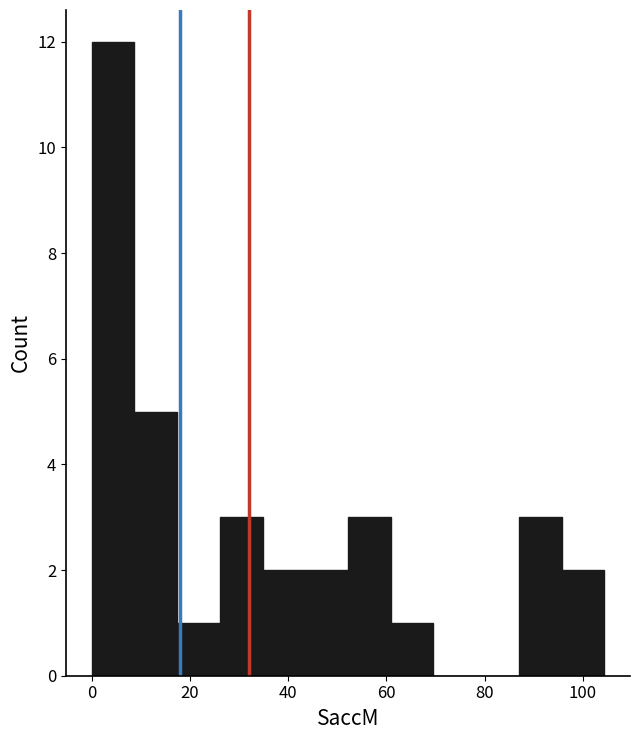

Reading left to right, transcribe this chart: for each bar, give the range it covers on the x-axis and its height. Neither the bar edges nor the heights are printed on the chart, so give them approximately, as read against the axes.

0 to 8: 12
8 to 18: 5
18 to 26: 1
26 to 34: 3
34 to 44: 2
44 to 52: 2
52 to 60: 3
60 to 70: 1
70 to 78: 0
78 to 88: 0
88 to 96: 3
96 to 104: 2